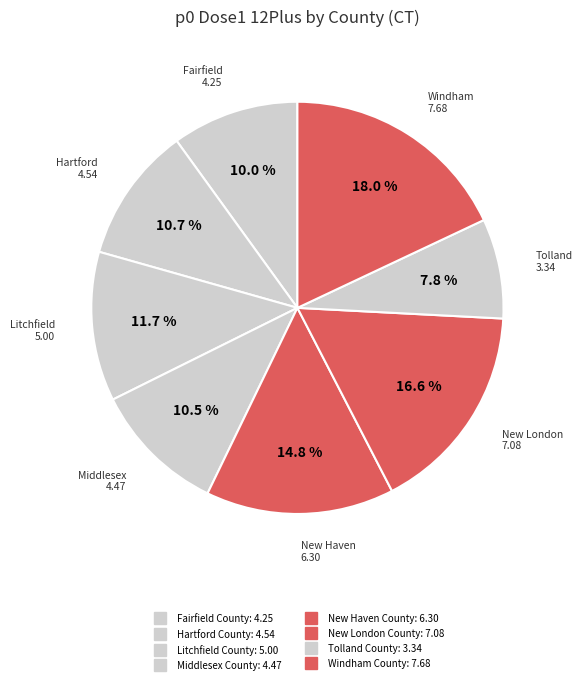

Is it true that New London County is 17% of the pie?

True